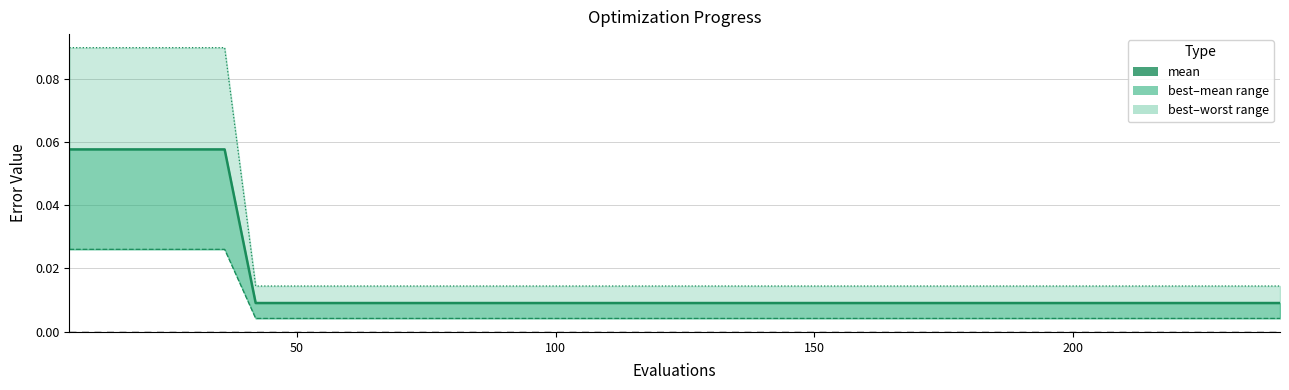

What is the label of the 25th point from the left?

150